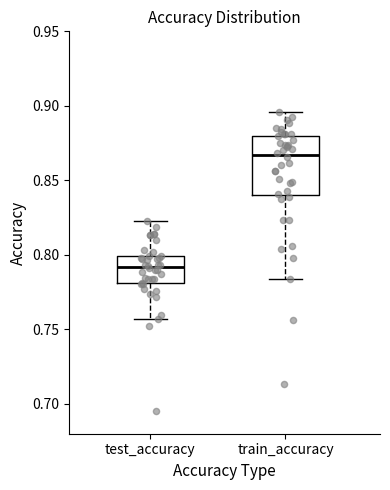

Which box's median line is the highest?

train_accuracy